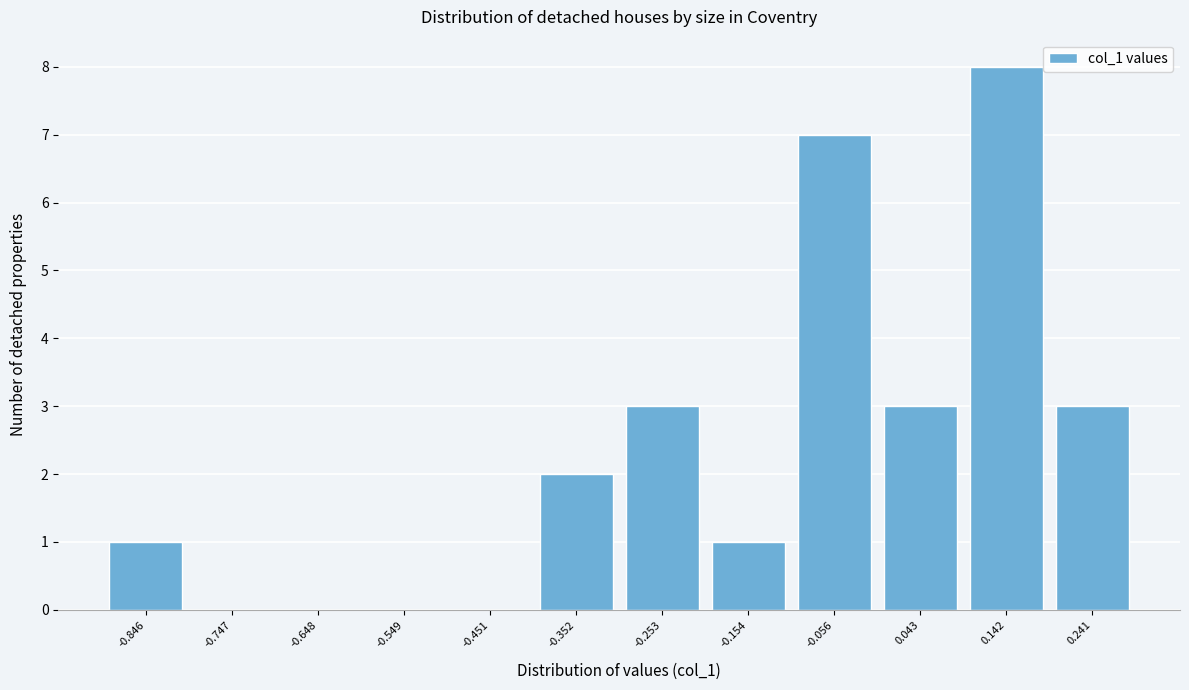

Reading right to left, list all the values displayed in this chart.

0.241=3	0.142=8	0.043=3	-0.056=7	-0.154=1	-0.253=3	-0.352=2	-0.451=0	-0.549=0	-0.648=0	-0.747=0	-0.846=1